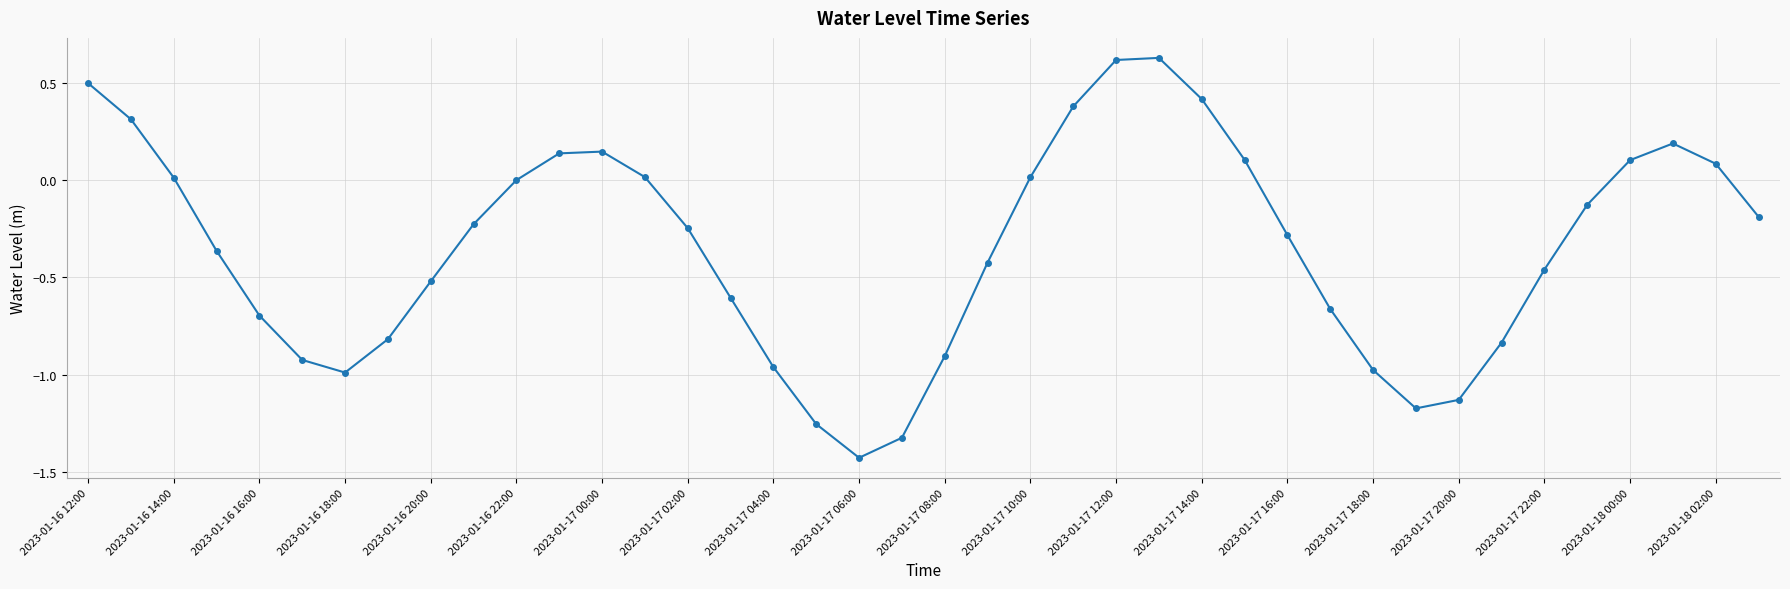

What is the difference between the maximum and minimum values?

2.1